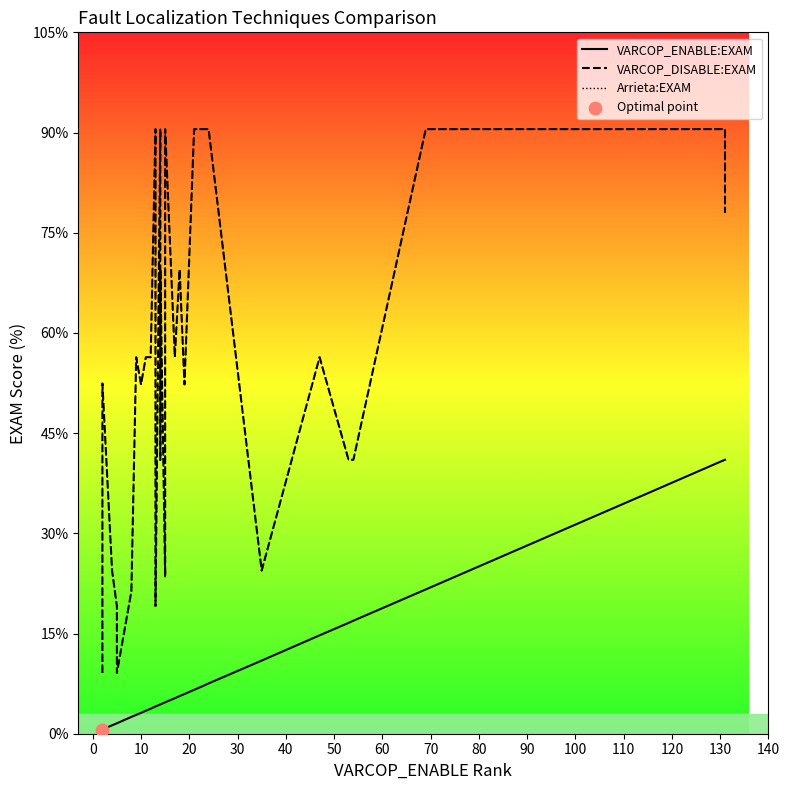

Which series reaches the minimum Y coordinate?

VARCOP_ENABLE:EXAM